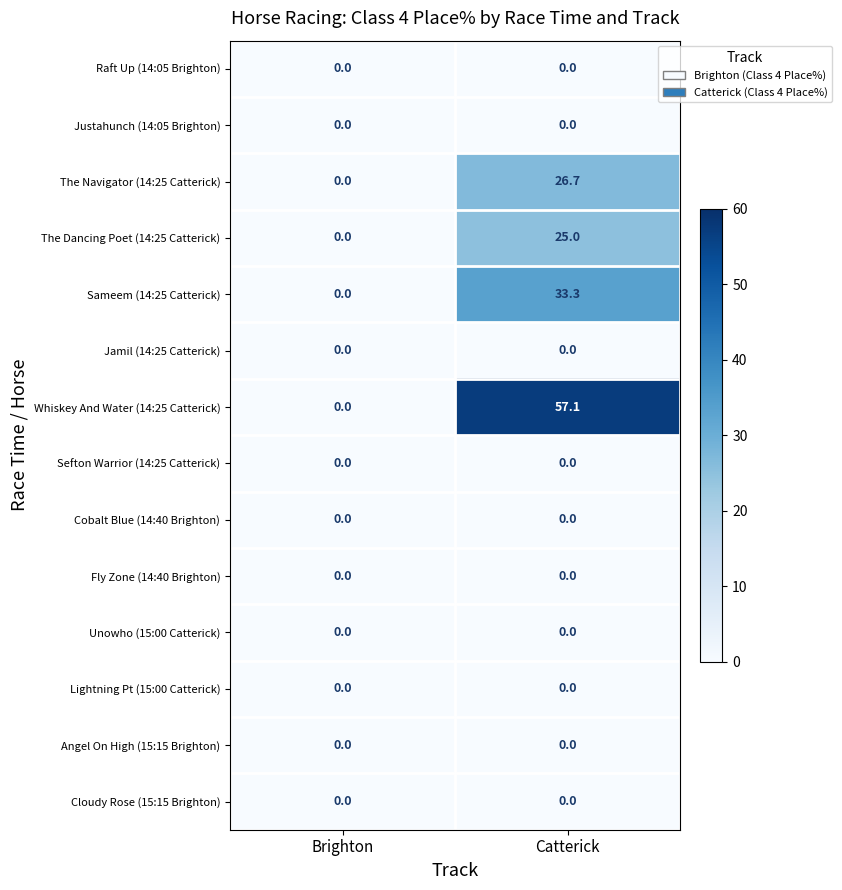

Which label corresponds to the largest value in the chart?

Catterick